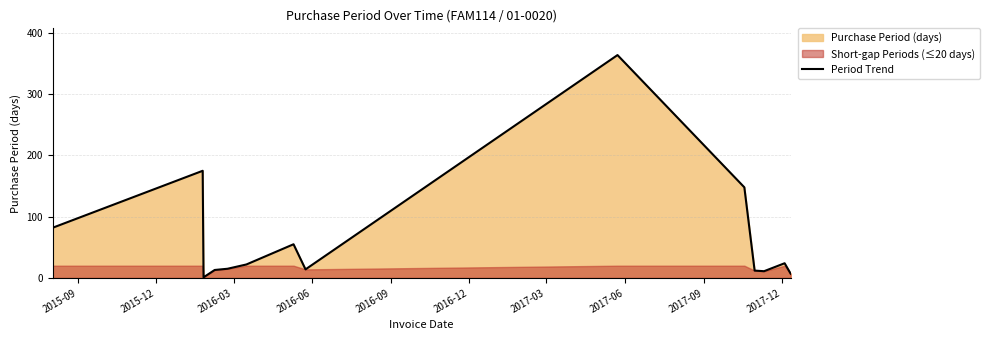

What is the maximum value for Period Trend?

364